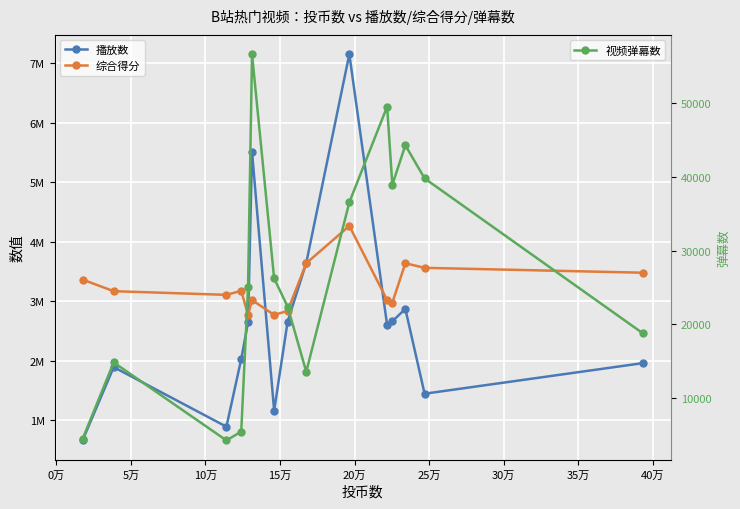

What is the minimum value for 视频弹幕数?

4271